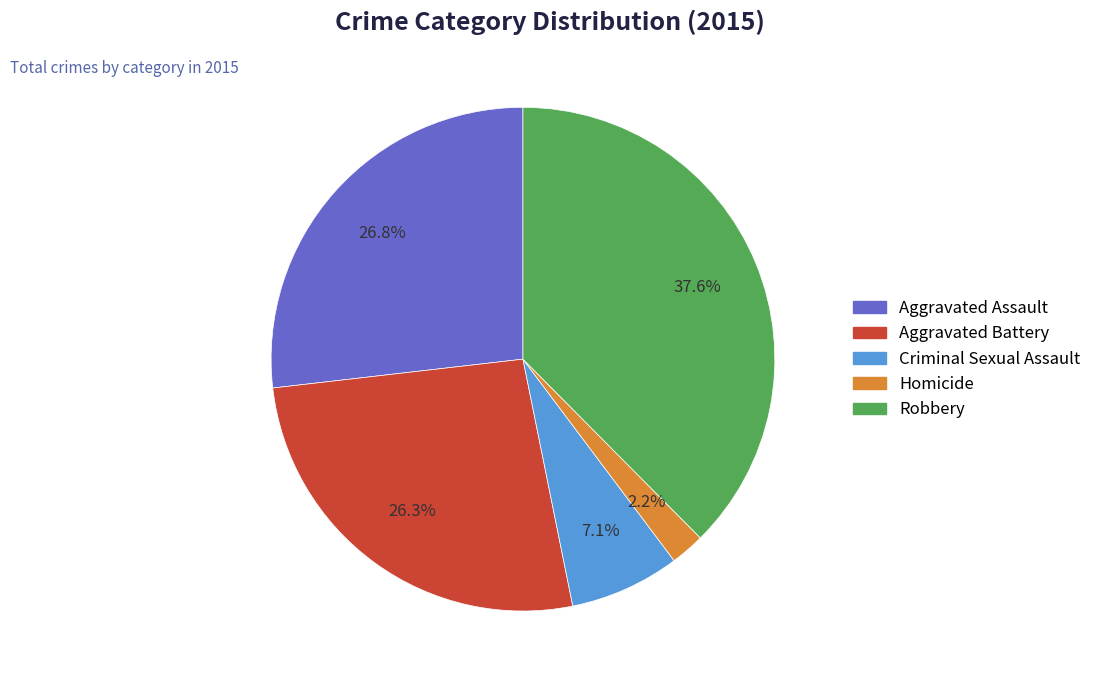

Which category has the biggest portion of the pie?

Robbery